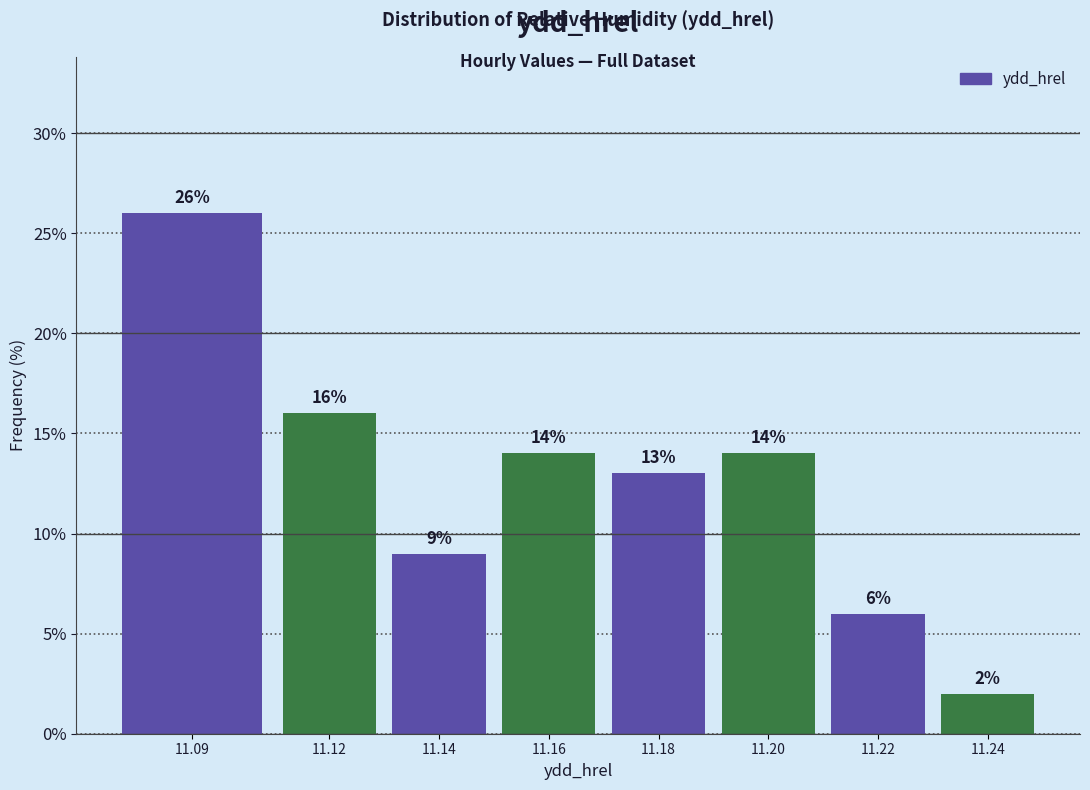

Reading left to right, extract all data points from this chart.

26.0	16.0	9.0	14.0	13.0	14.0	6.0	2.0